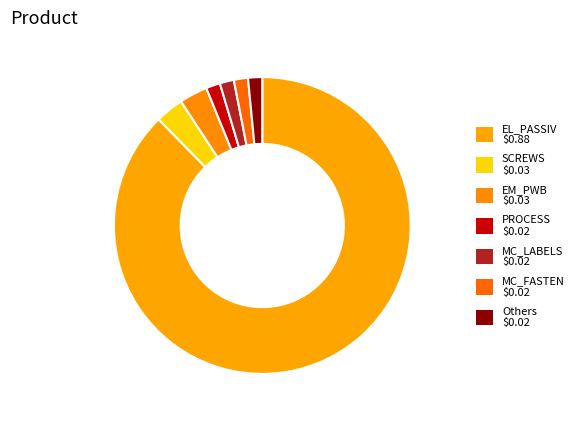

To the nearest percent, what is the average slice percentage?

14%